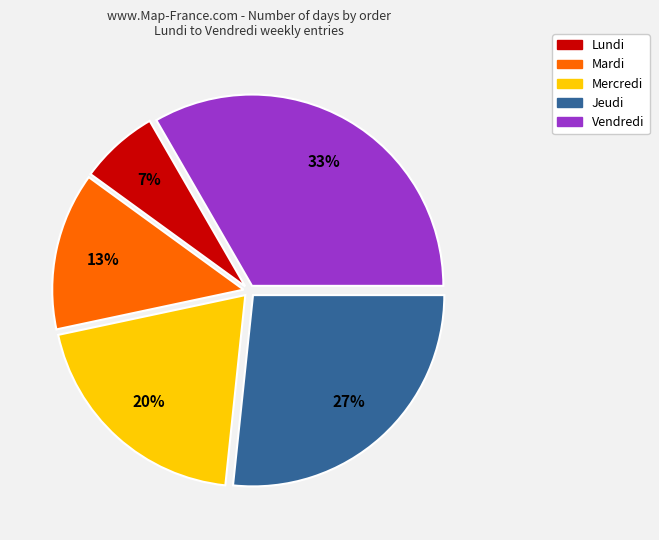

Is there a majority slice in this chart?

No